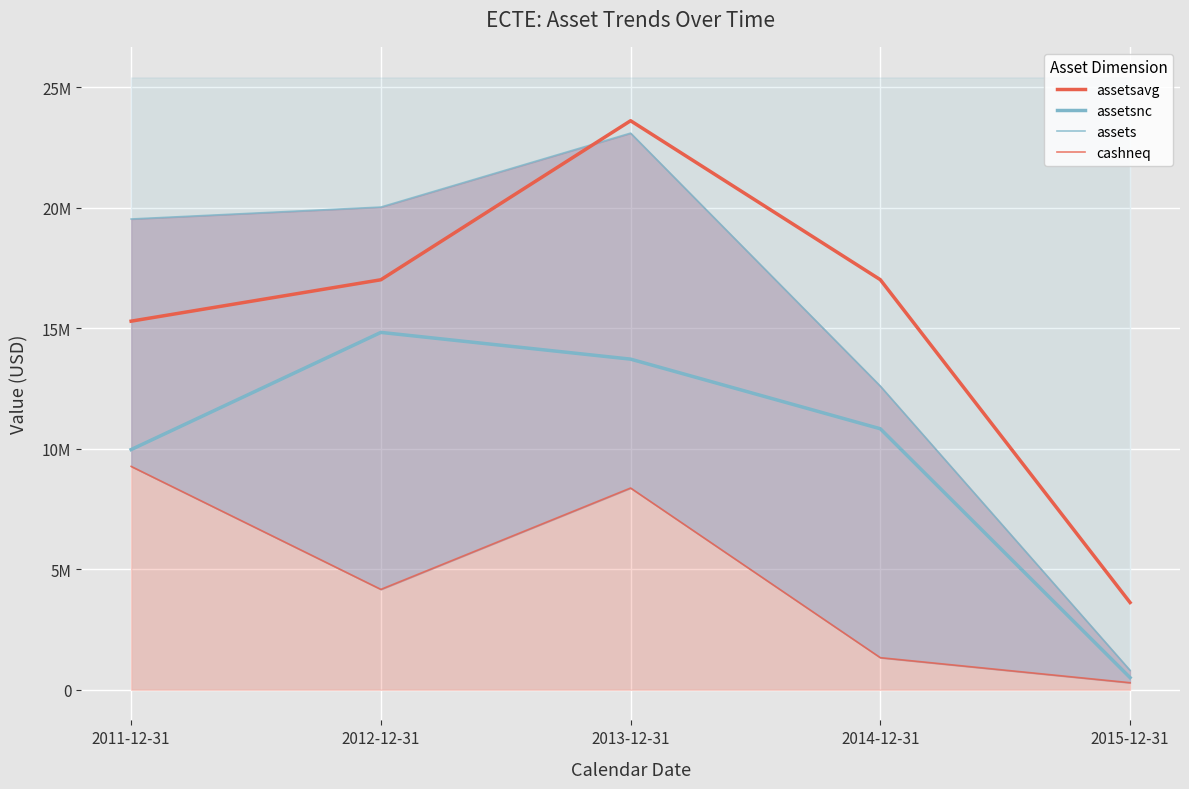

How many data points in assets are less than 19526807?

2